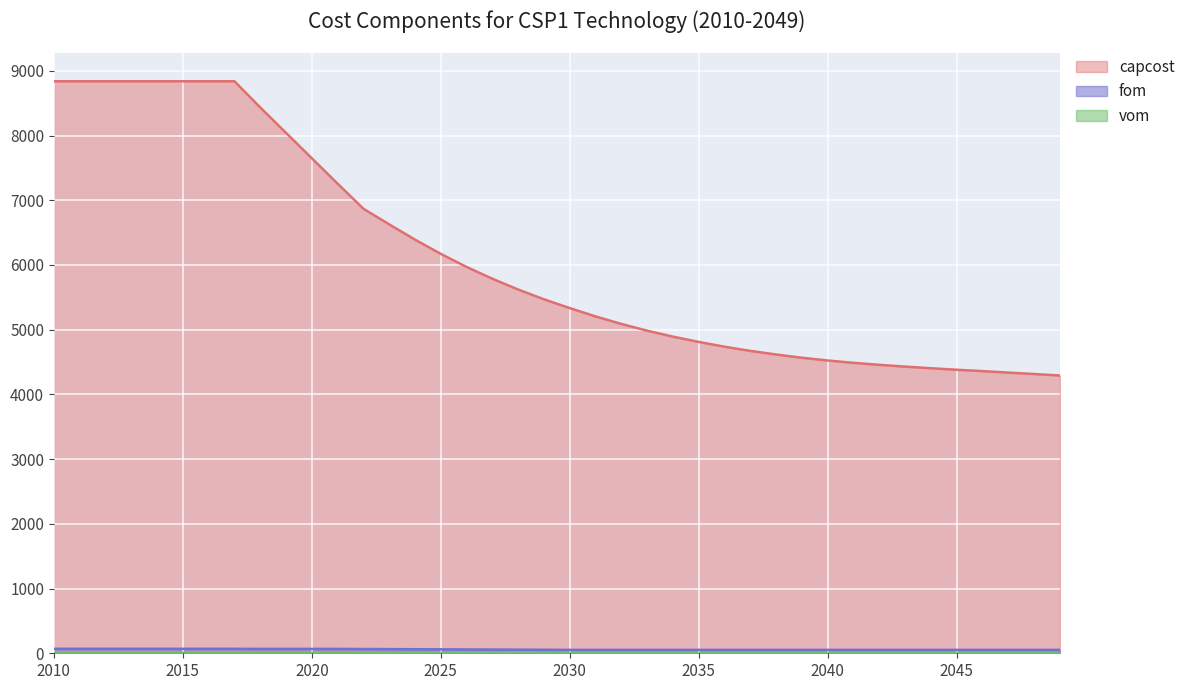

At which label does capcost first exceed 5469?

2010